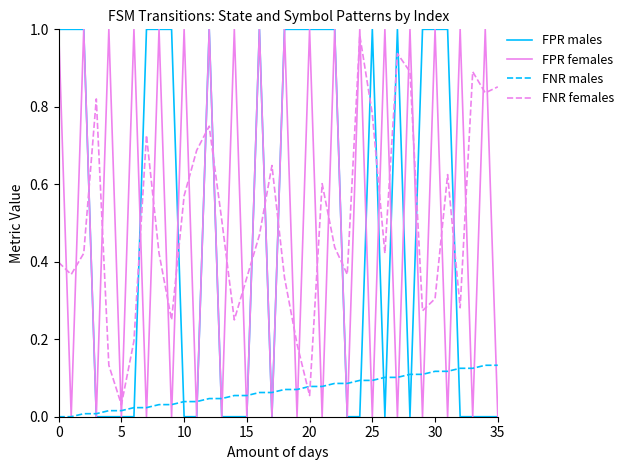

True or false: FNR females and FNR males intersect in this chart.

True